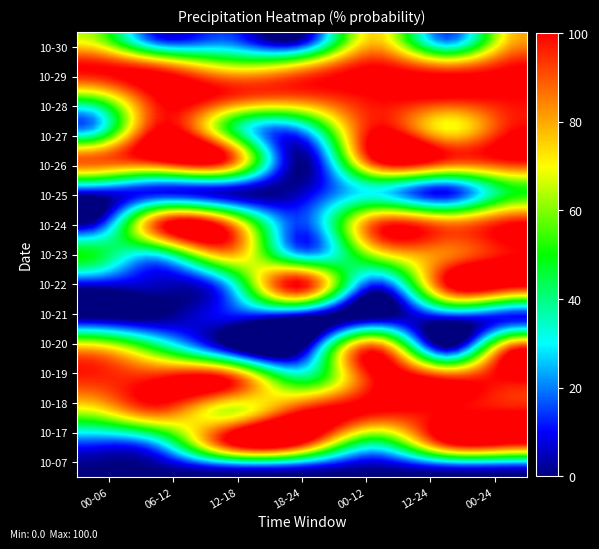

Reading left to right, what are all the values shown in this chart?

2023-10-07: 0	0	0	0	0	0	0
2023-10-17: 15	25	100	100	40	100	100
2023-10-18: 65	90	65	100	100	100	100
2023-10-19: 95	100	100	45	100	100	100
2023-10-20: 80	50	5	0	95	5	100
2023-10-21: 0	0	10	0	0	10	10
2023-10-22: 5	5	25	100	10	100	100
2023-10-23: 50	30	80	25	65	85	100
2023-10-24: 0	90	85	15	90	85	100
2023-10-25: 10	10	5	5	30	10	50
2023-10-26: 90	100	95	0	100	95	100
2023-10-27: 20	100	50	25	100	70	100
2023-10-28: 55	100	95	90	100	100	100
2023-10-29: 100	90	65	75	100	85	100
2023-10-30: 65	10	15	0	75	15	80